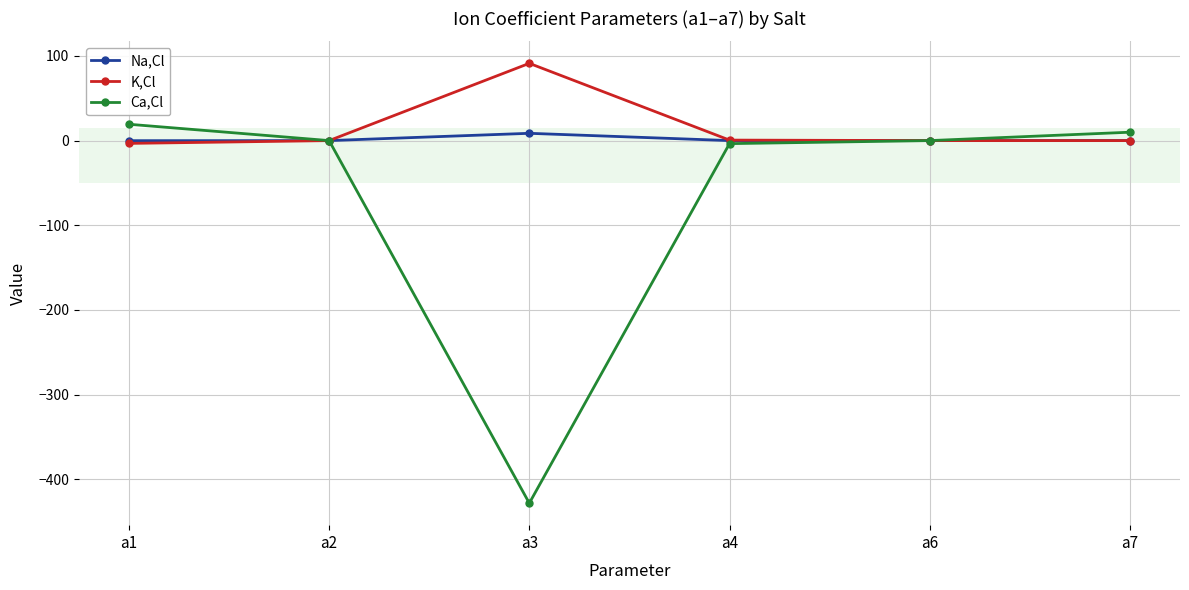

Which label corresponds to the largest value in the chart?

a3